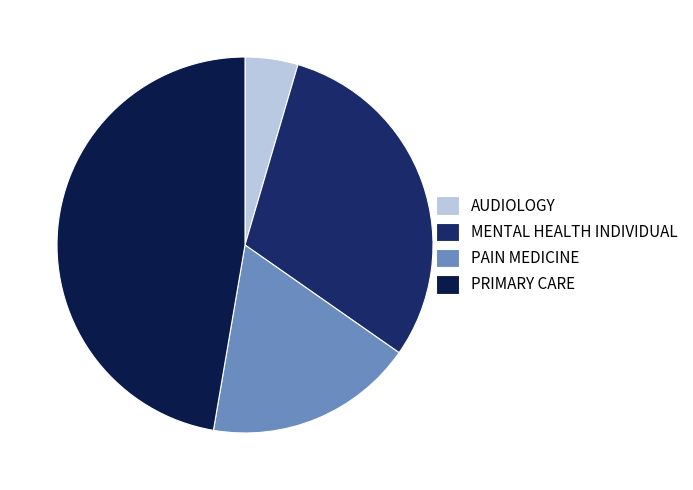

Is it true that MENTAL HEALTH INDIVIDUAL is 17% of the pie?

False